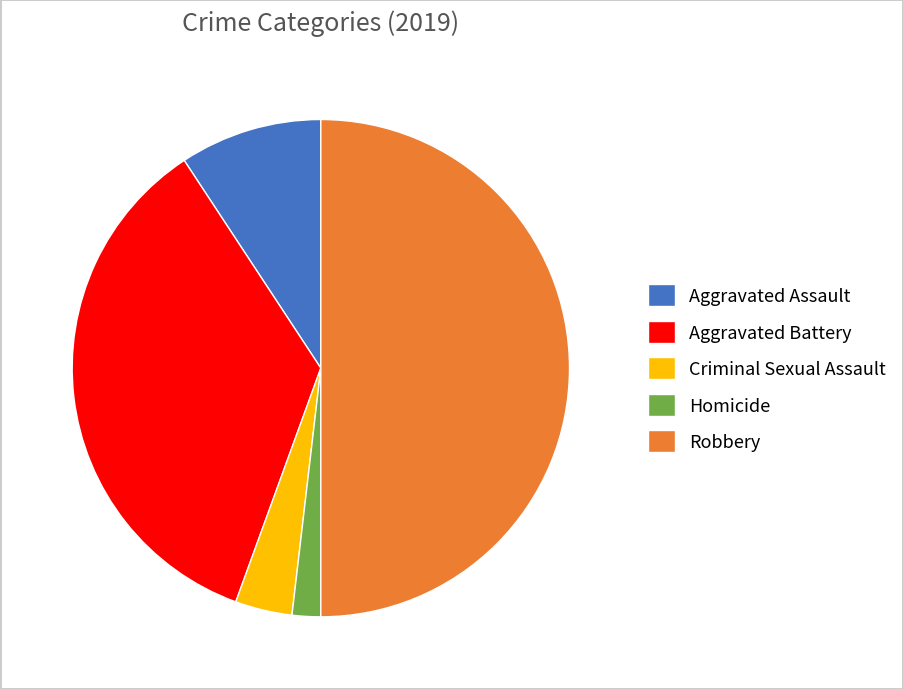

How many segments does this pie chart have?

5